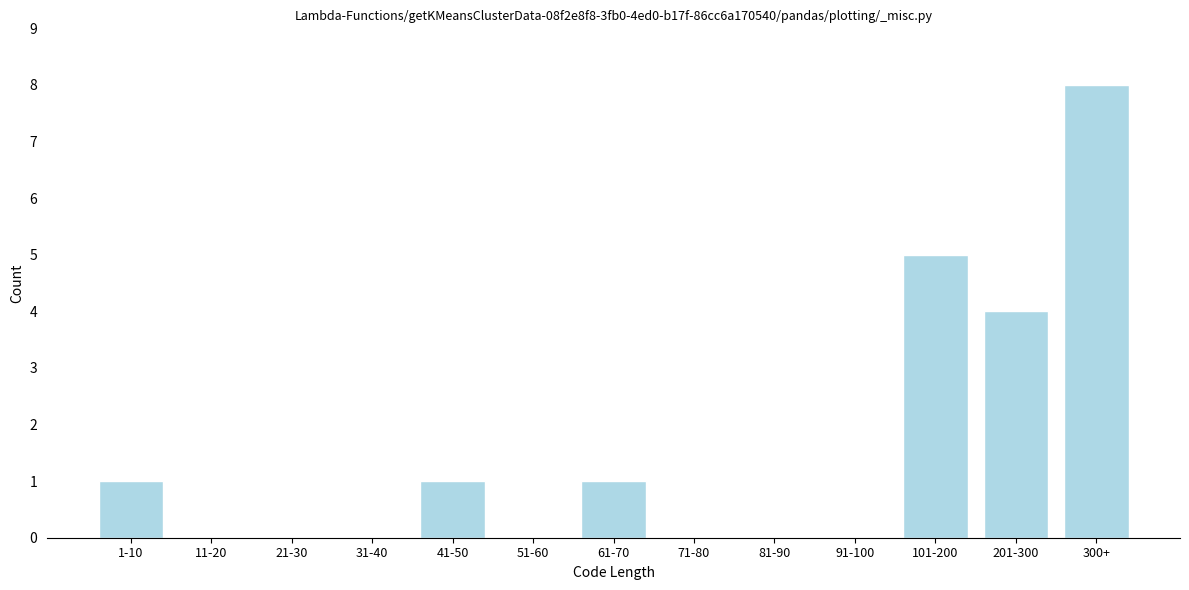

Reading left to right, transcribe all the data shown in this chart.

1-10=1	11-20=0	21-30=0	31-40=0	41-50=1	51-60=0	61-70=1	71-80=0	81-90=0	91-100=0	101-200=5	201-300=4	300+=8